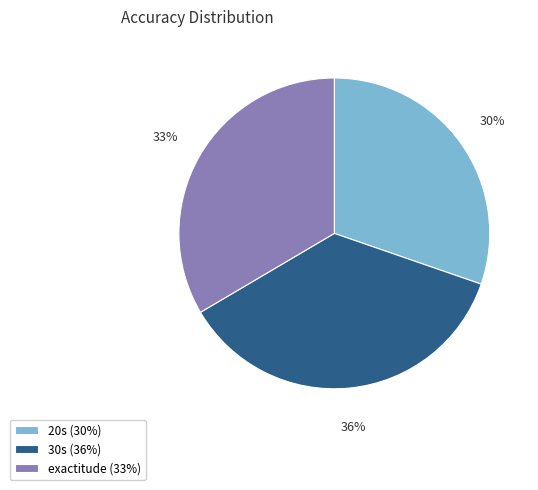

To the nearest percent, what is the average slice percentage?

33%